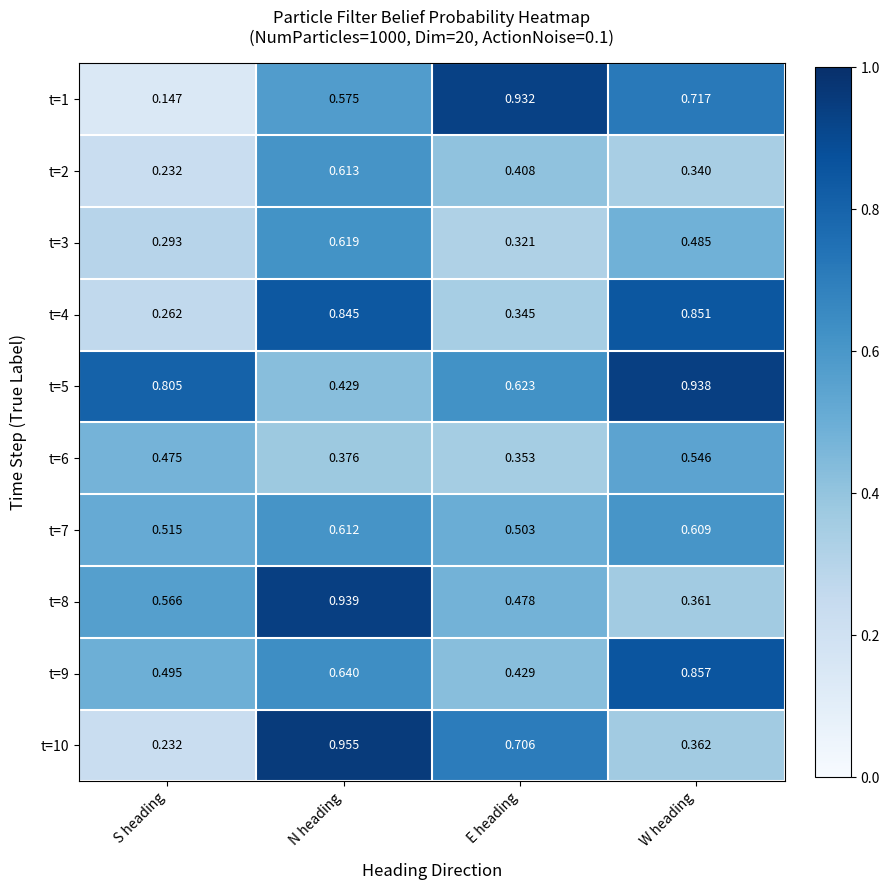

Rank the series at N heading from highest to lowest value.

t=10, t=8, t=4, t=9, t=3, t=2, t=7, t=1, t=5, t=6